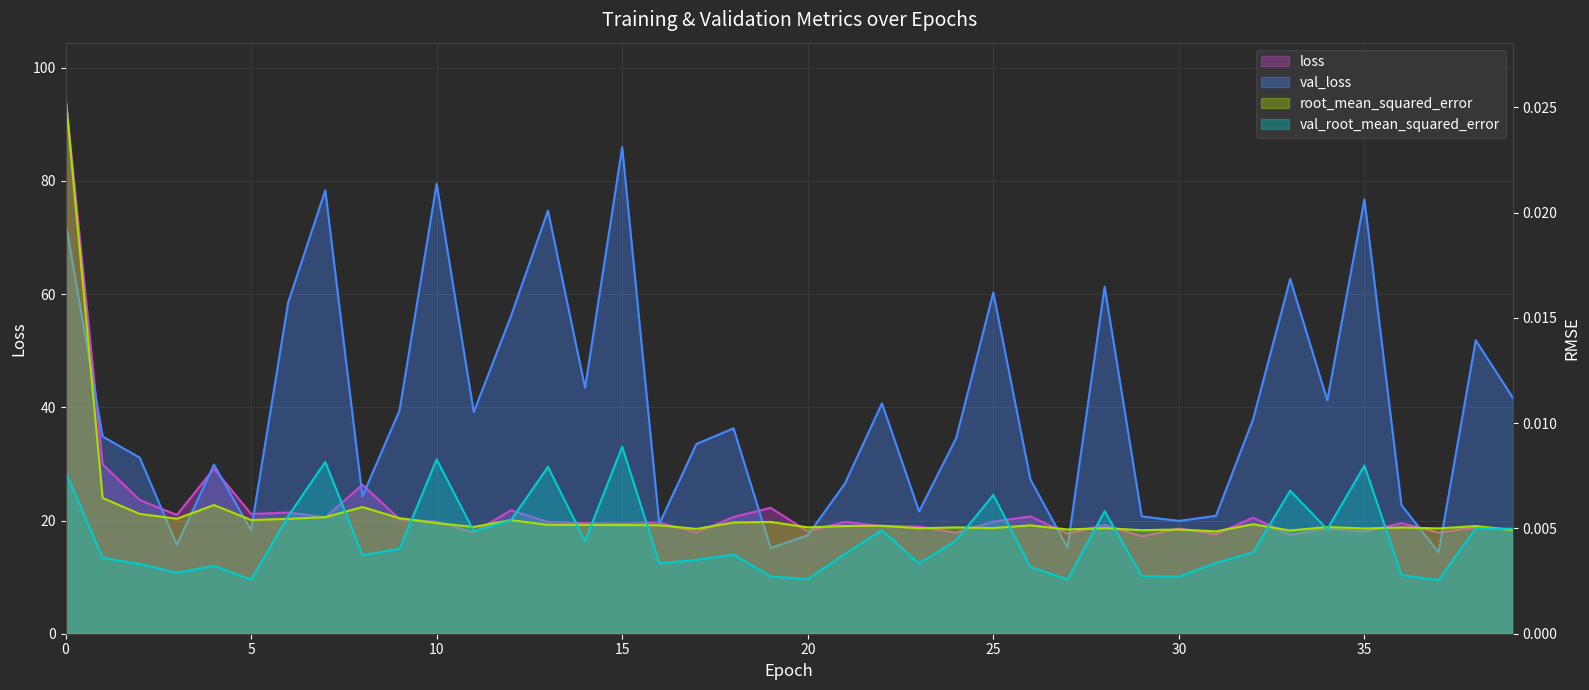

Between 31 and 1, which is larger?

1